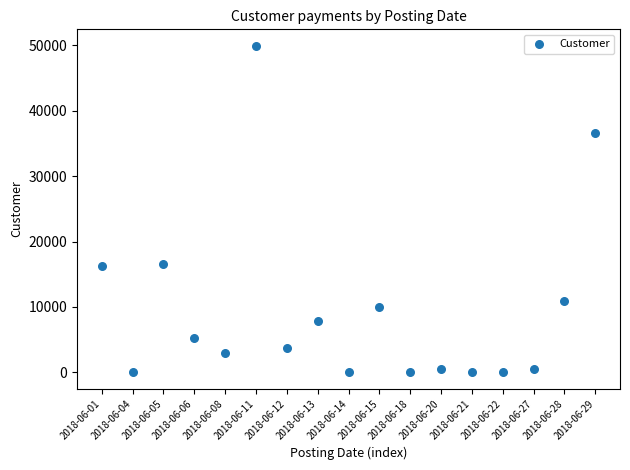

What is the range of Y values (max minus min)?

49956.0